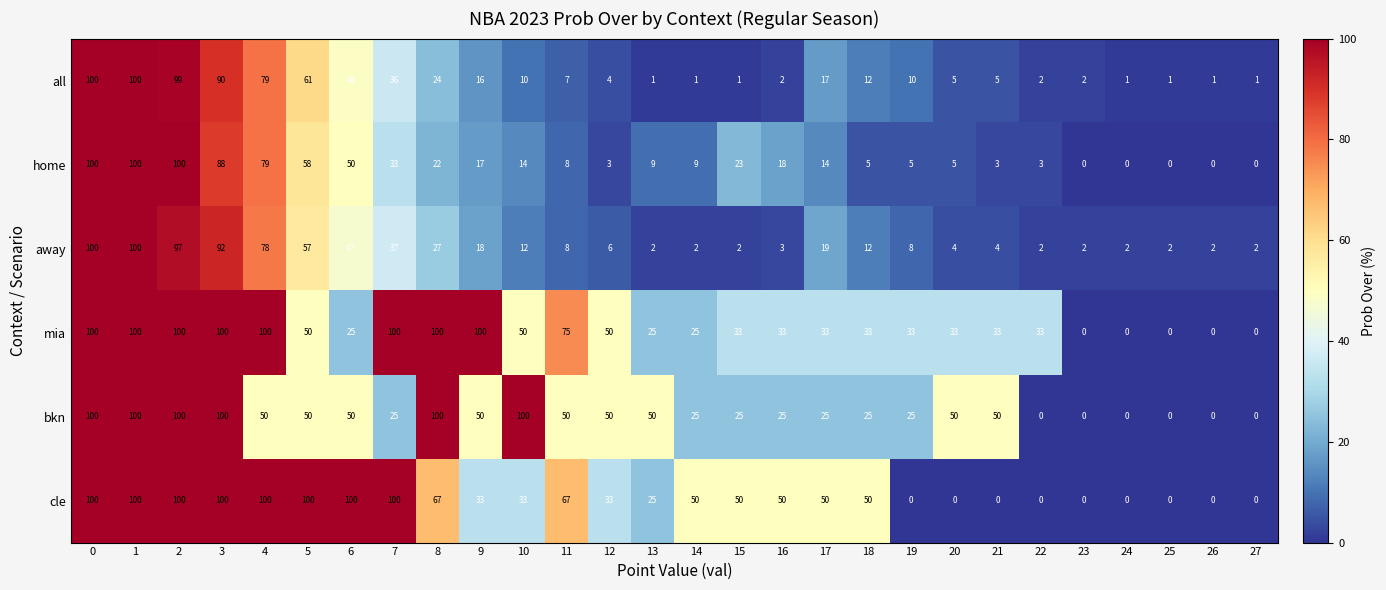

The cle series shows 100 at 2. True or false?

True